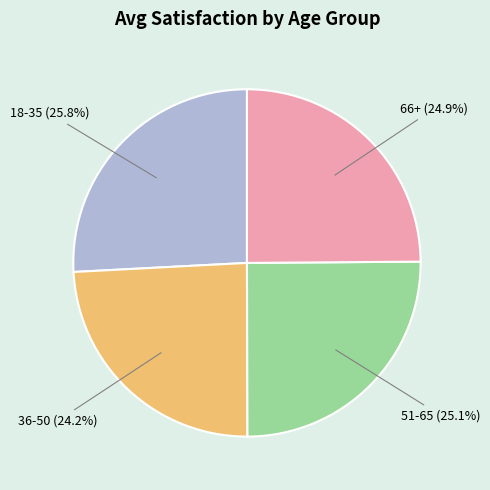

Does 66+ represent more than half of the total?

No